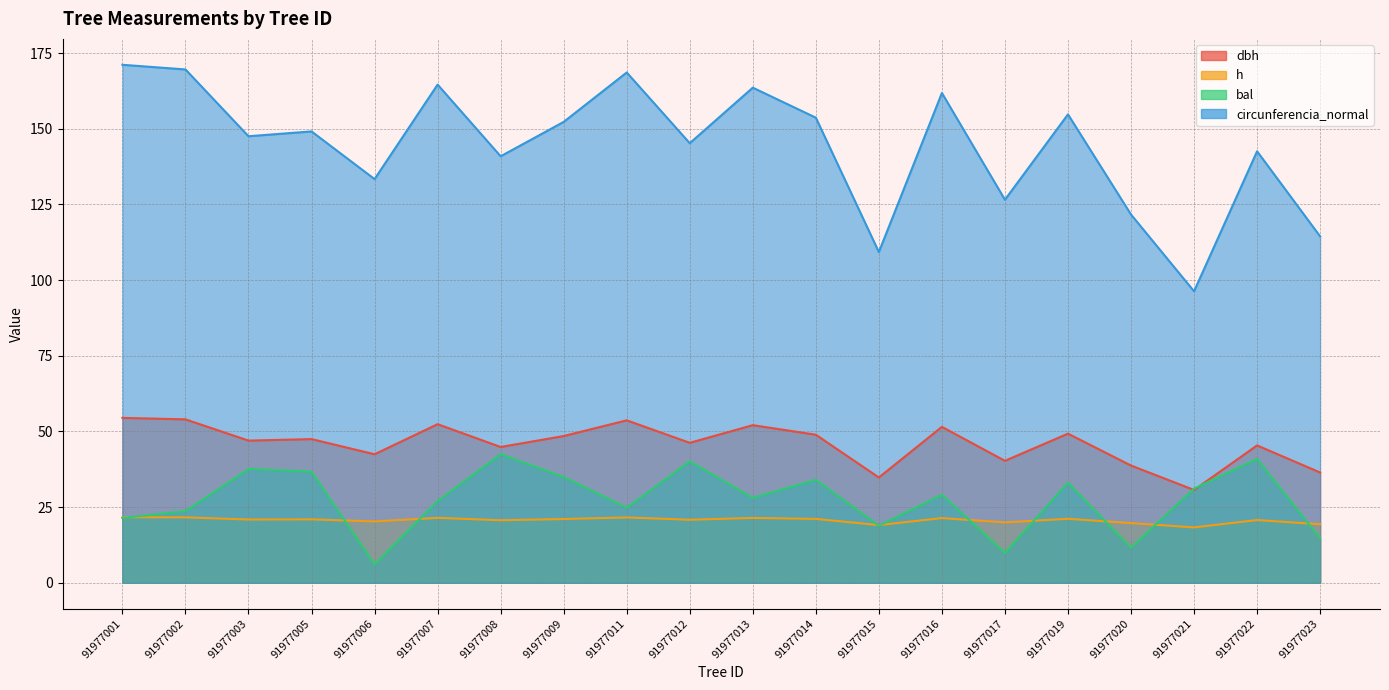

What is the sum of the circunferencia_normal values at 91977014 and 91977012?

298.9